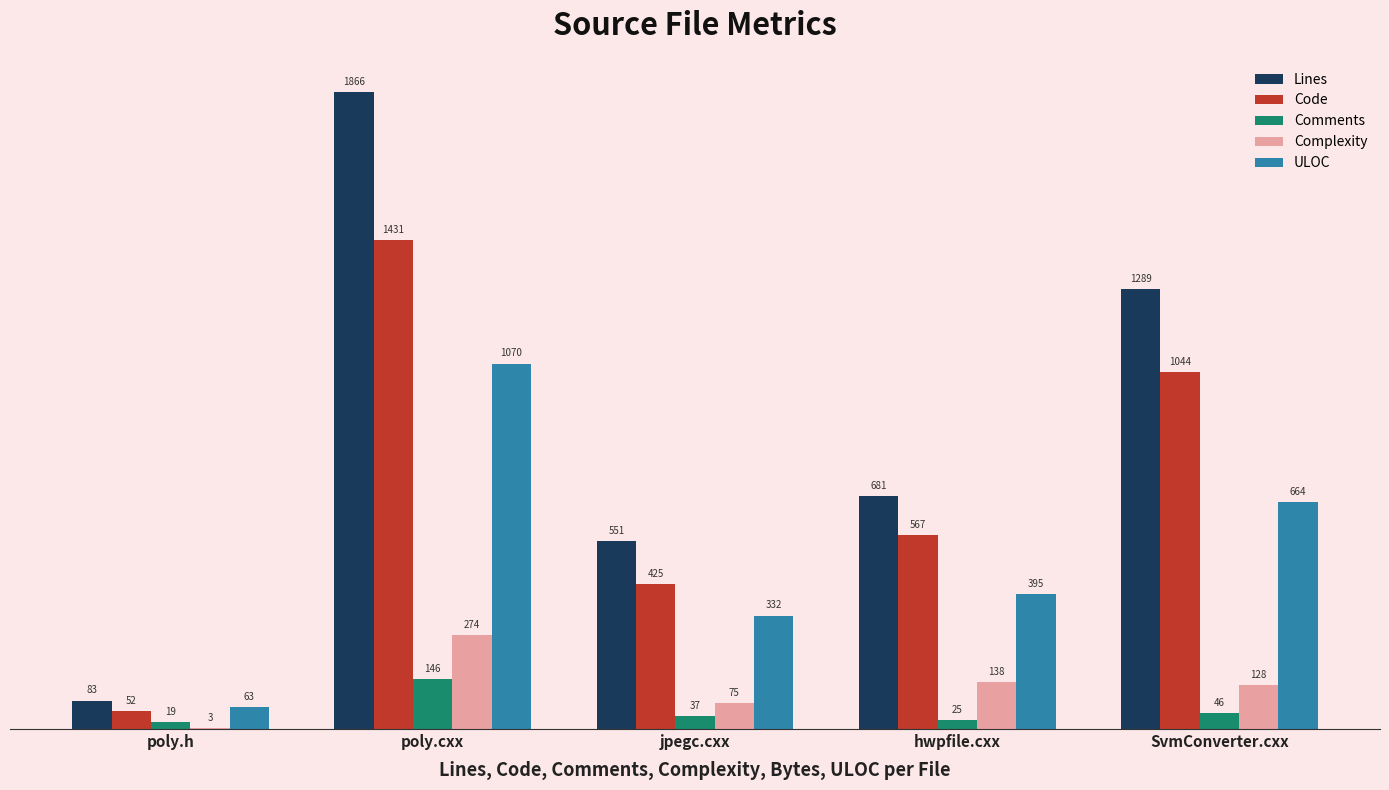

At which label is Complexity closest to 138?

hwpfile.cxx